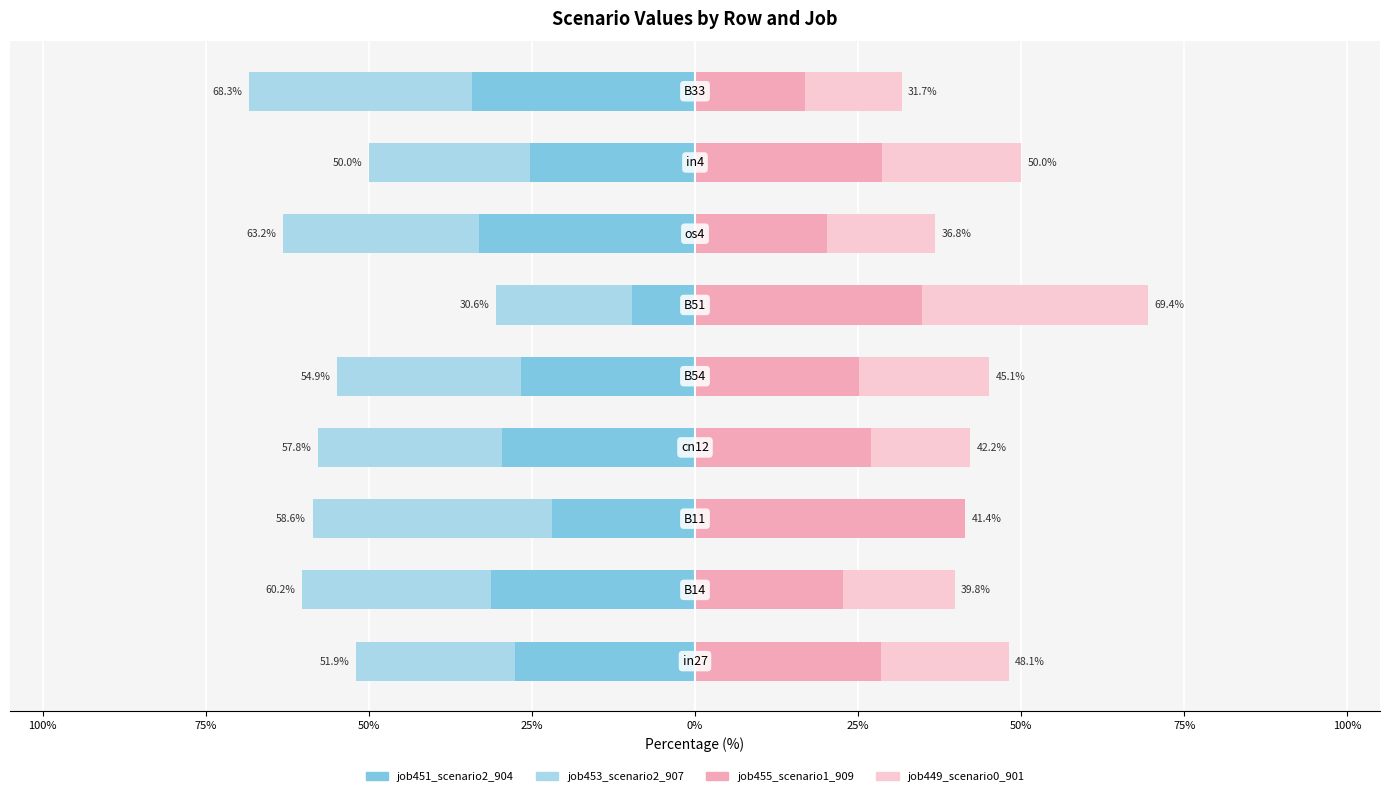

Is it true that job451_scenario2_904 equals -29.6 at 25%?

True